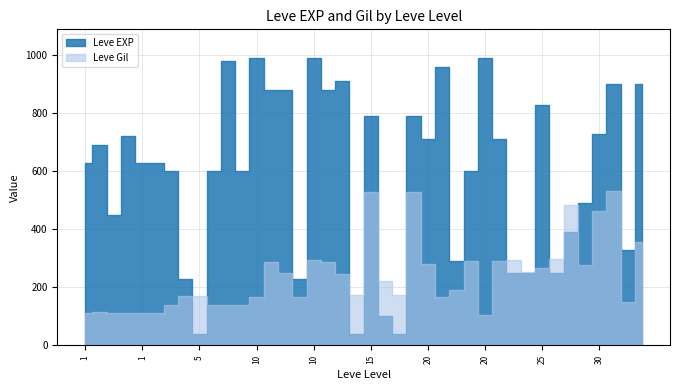

At which category does Leve EXP reach its first local peak?

1